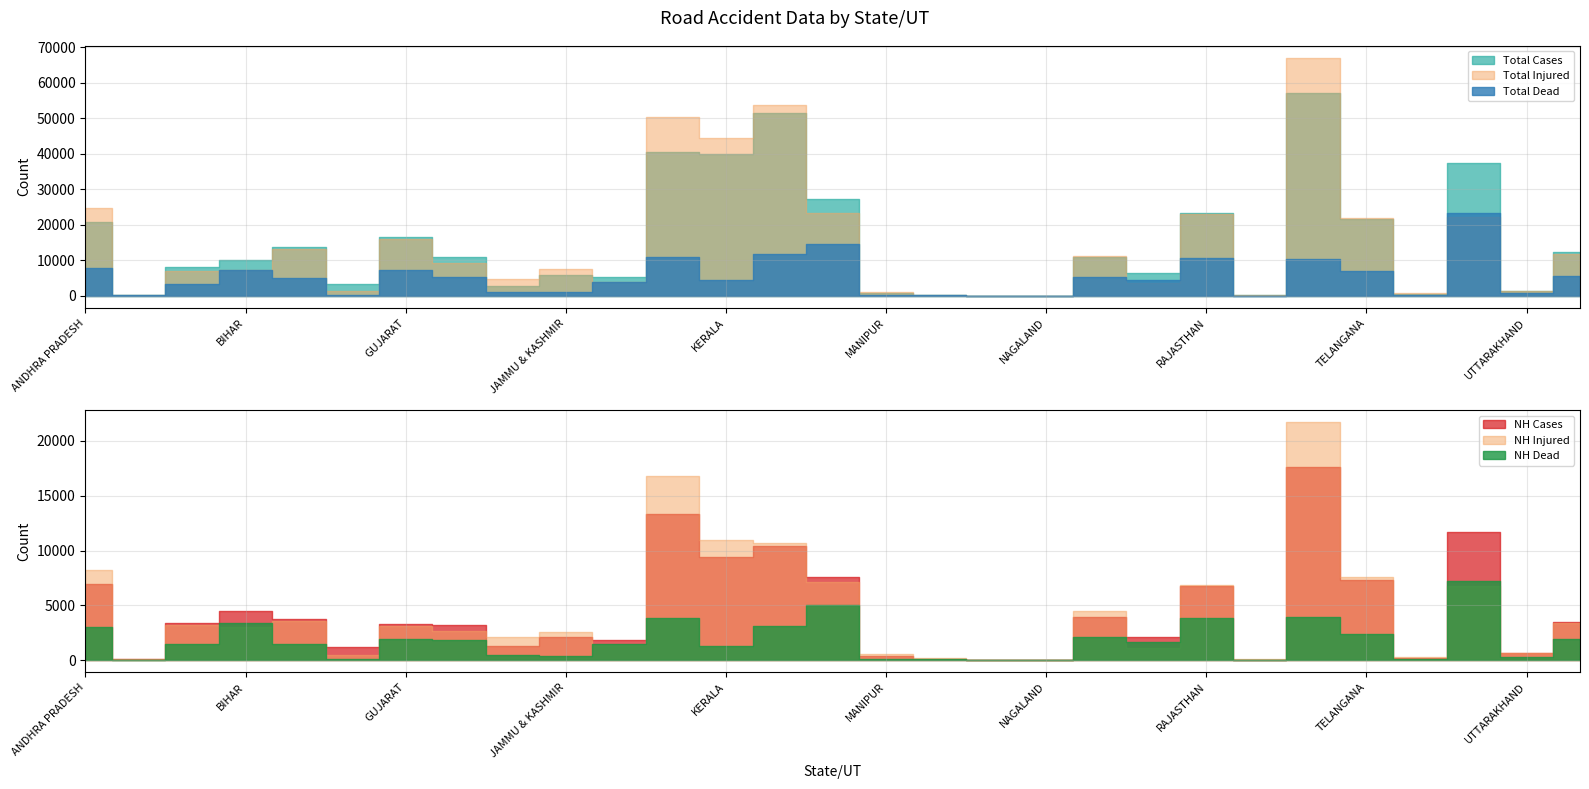

What is the difference between the maximum and minimum values in the NH Cases series?

17618